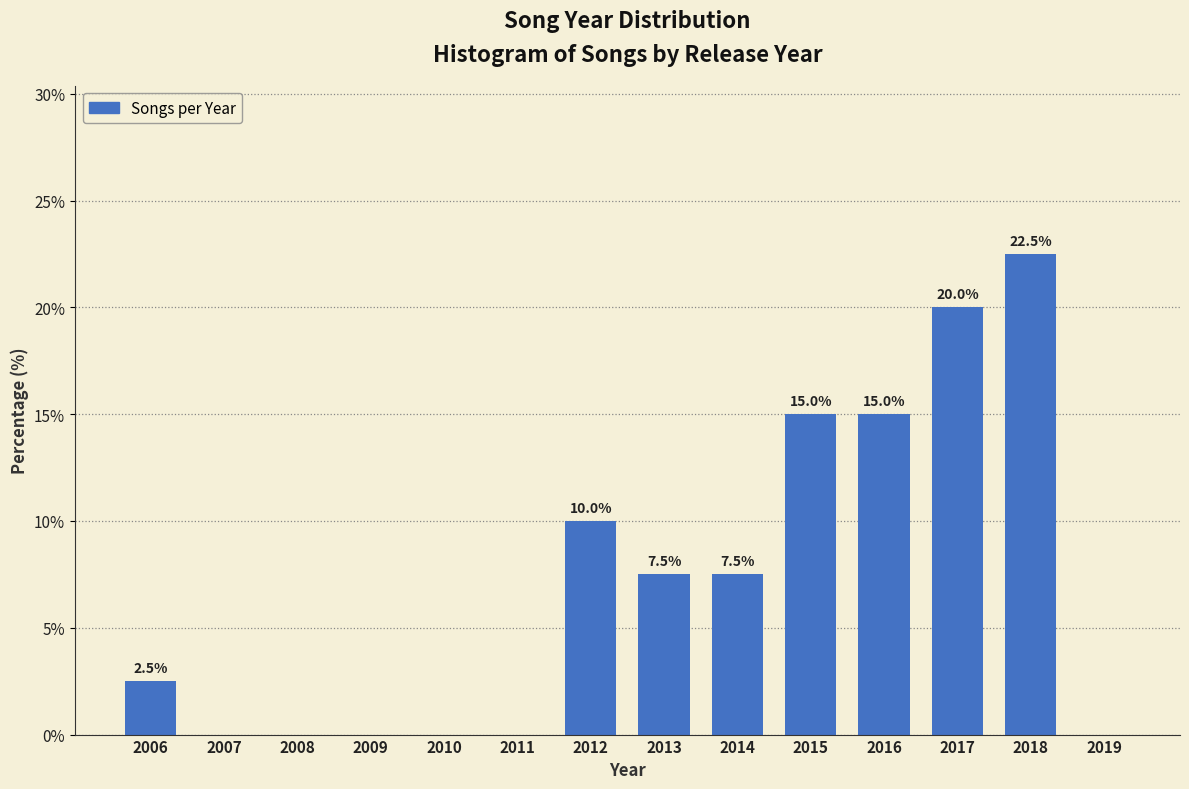

Reading left to right, extract all data points from this chart.

2006=2.5	2007=0.0	2008=0.0	2009=0.0	2010=0.0	2011=0.0	2012=10.0	2013=7.5	2014=7.5	2015=15.0	2016=15.0	2017=20.0	2018=22.5	2019=0.0